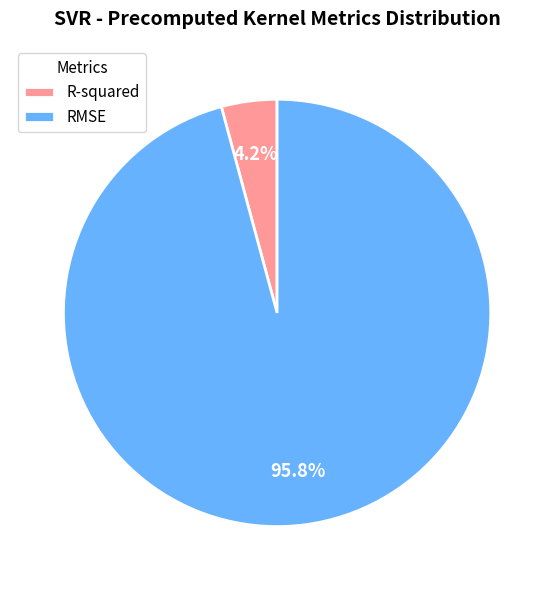

The RMSE slice represents 86% of the pie. True or false?

False